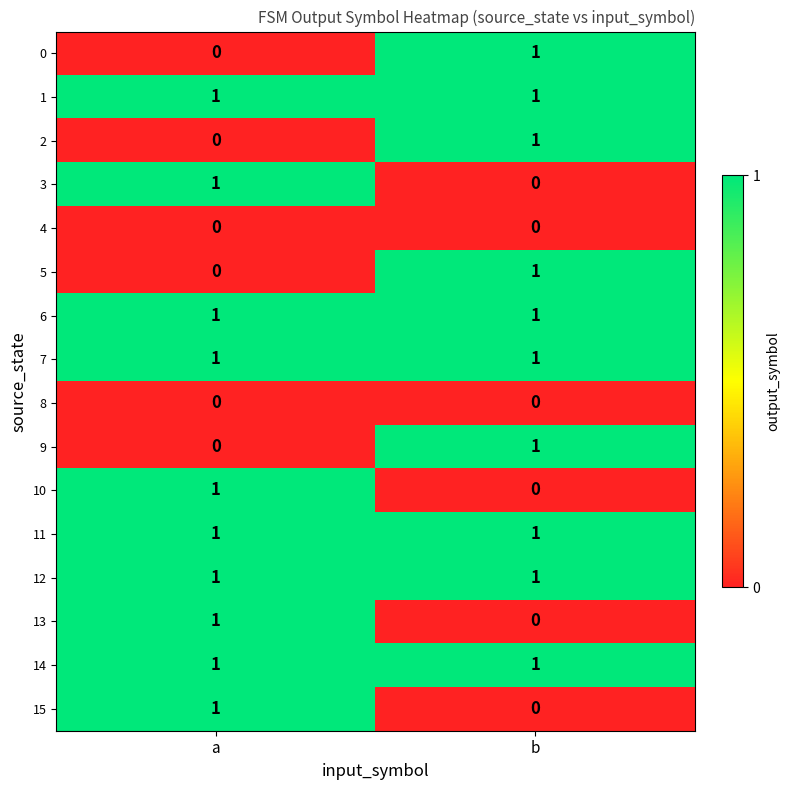

Is it true that 10 equals 1 at a?

True